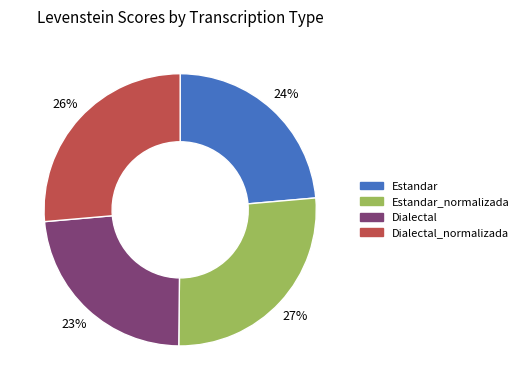

How many segments does this pie chart have?

4